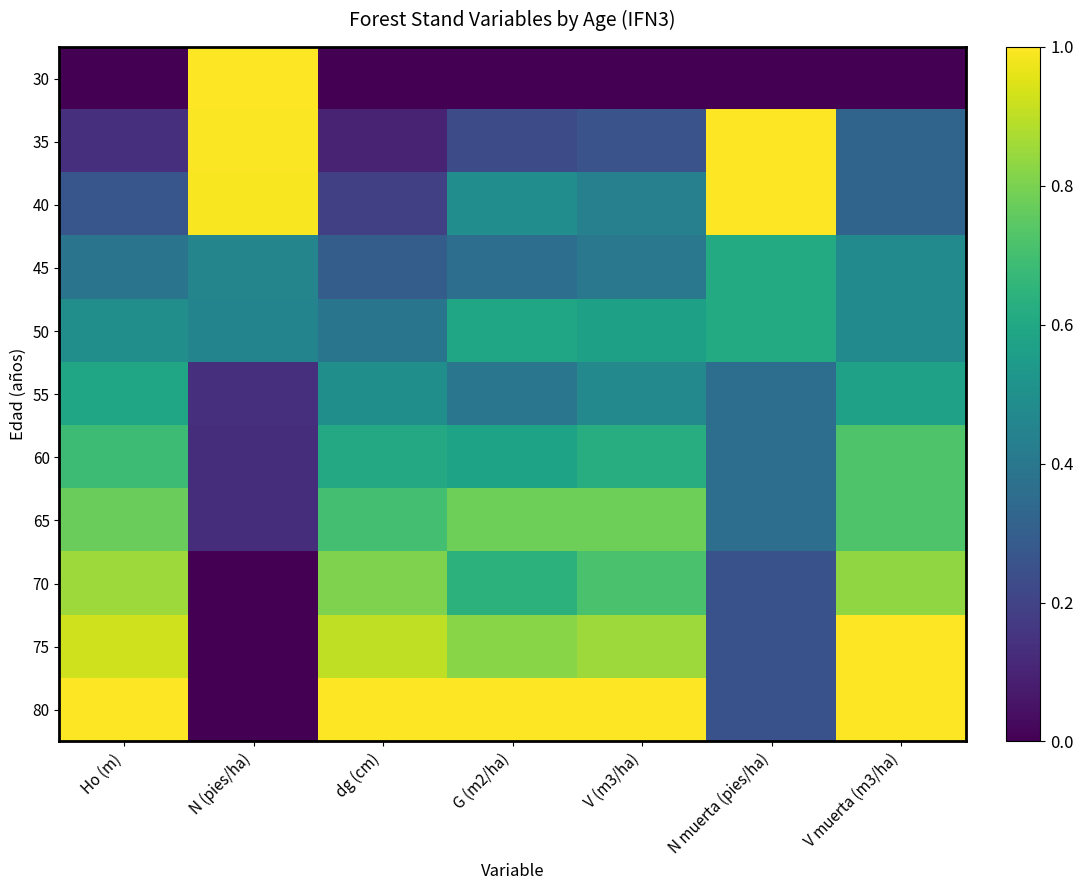

Reading left to right, what are all the values shown in this chart?

30: Ho (m)=0.0	N (pies/ha)=1.0	dg (cm)=0.0	G (m2/ha)=0.0	V (m3/ha)=0.0	N muerta (pies/ha)=0.0	V muerta (m3/ha)=0.0
35: Ho (m)=0.1	N (pies/ha)=1.0	dg (cm)=0.1	G (m2/ha)=0.2	V (m3/ha)=0.3	N muerta (pies/ha)=1.0	V muerta (m3/ha)=0.3
40: Ho (m)=0.3	N (pies/ha)=1.0	dg (cm)=0.2	G (m2/ha)=0.5	V (m3/ha)=0.4	N muerta (pies/ha)=1.0	V muerta (m3/ha)=0.3
45: Ho (m)=0.4	N (pies/ha)=0.5	dg (cm)=0.3	G (m2/ha)=0.4	V (m3/ha)=0.4	N muerta (pies/ha)=0.6	V muerta (m3/ha)=0.5
50: Ho (m)=0.5	N (pies/ha)=0.5	dg (cm)=0.4	G (m2/ha)=0.6	V (m3/ha)=0.6	N muerta (pies/ha)=0.6	V muerta (m3/ha)=0.5
55: Ho (m)=0.6	N (pies/ha)=0.1	dg (cm)=0.5	G (m2/ha)=0.4	V (m3/ha)=0.5	N muerta (pies/ha)=0.4	V muerta (m3/ha)=0.6
60: Ho (m)=0.7	N (pies/ha)=0.1	dg (cm)=0.6	G (m2/ha)=0.6	V (m3/ha)=0.6	N muerta (pies/ha)=0.4	V muerta (m3/ha)=0.7
65: Ho (m)=0.8	N (pies/ha)=0.1	dg (cm)=0.7	G (m2/ha)=0.8	V (m3/ha)=0.8	N muerta (pies/ha)=0.4	V muerta (m3/ha)=0.7
70: Ho (m)=0.9	N (pies/ha)=0.0	dg (cm)=0.8	G (m2/ha)=0.6	V (m3/ha)=0.7	N muerta (pies/ha)=0.2	V muerta (m3/ha)=0.8
75: Ho (m)=0.9	N (pies/ha)=0.0	dg (cm)=0.9	G (m2/ha)=0.8	V (m3/ha)=0.9	N muerta (pies/ha)=0.2	V muerta (m3/ha)=1.0
80: Ho (m)=1.0	N (pies/ha)=0.0	dg (cm)=1.0	G (m2/ha)=1.0	V (m3/ha)=1.0	N muerta (pies/ha)=0.2	V muerta (m3/ha)=1.0